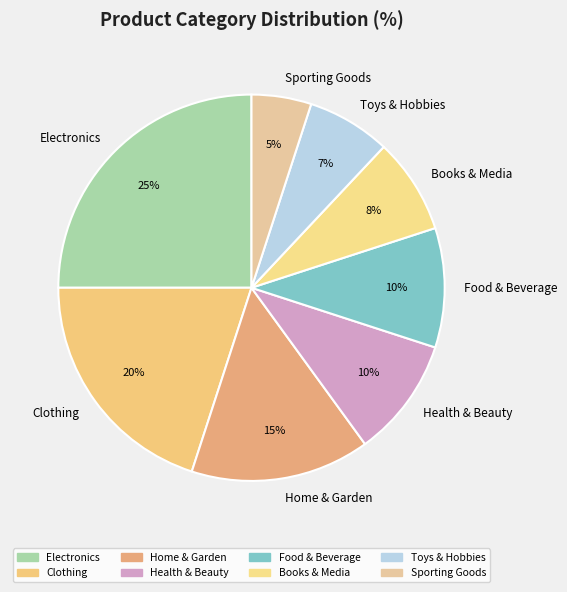

Is Books & Media the majority of the pie?

No